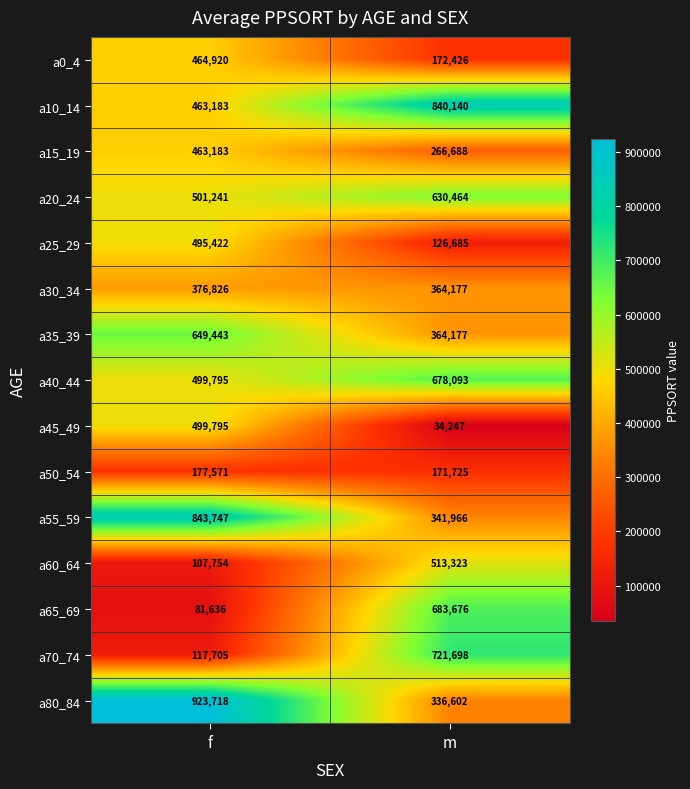

What is the total value across all series at f?

6665939